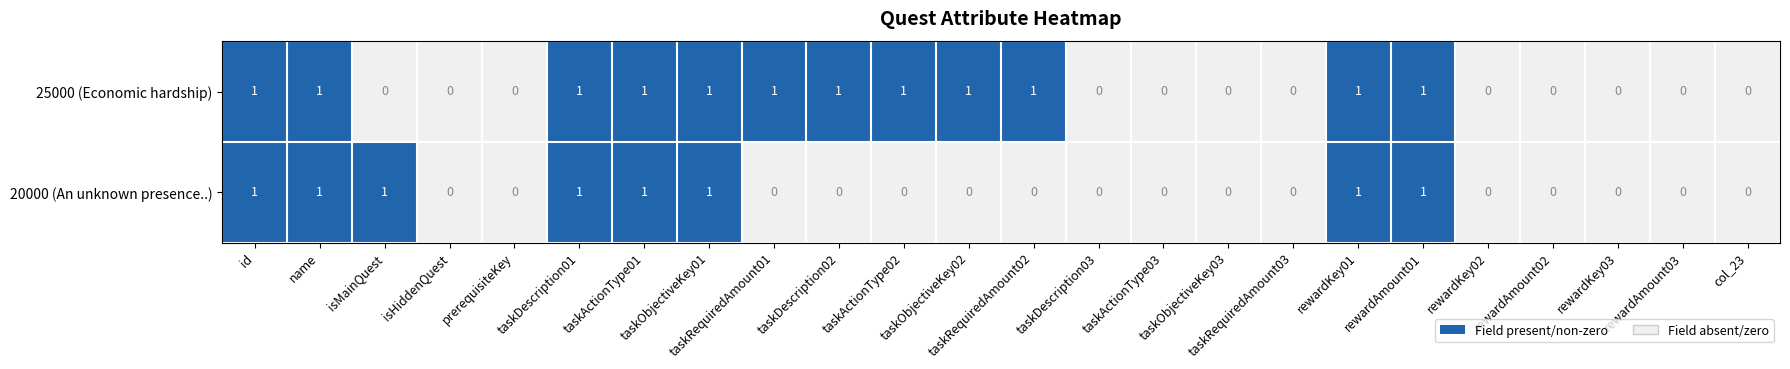

How many 25000 (Economic hardship) values are between 0 and 1?

24